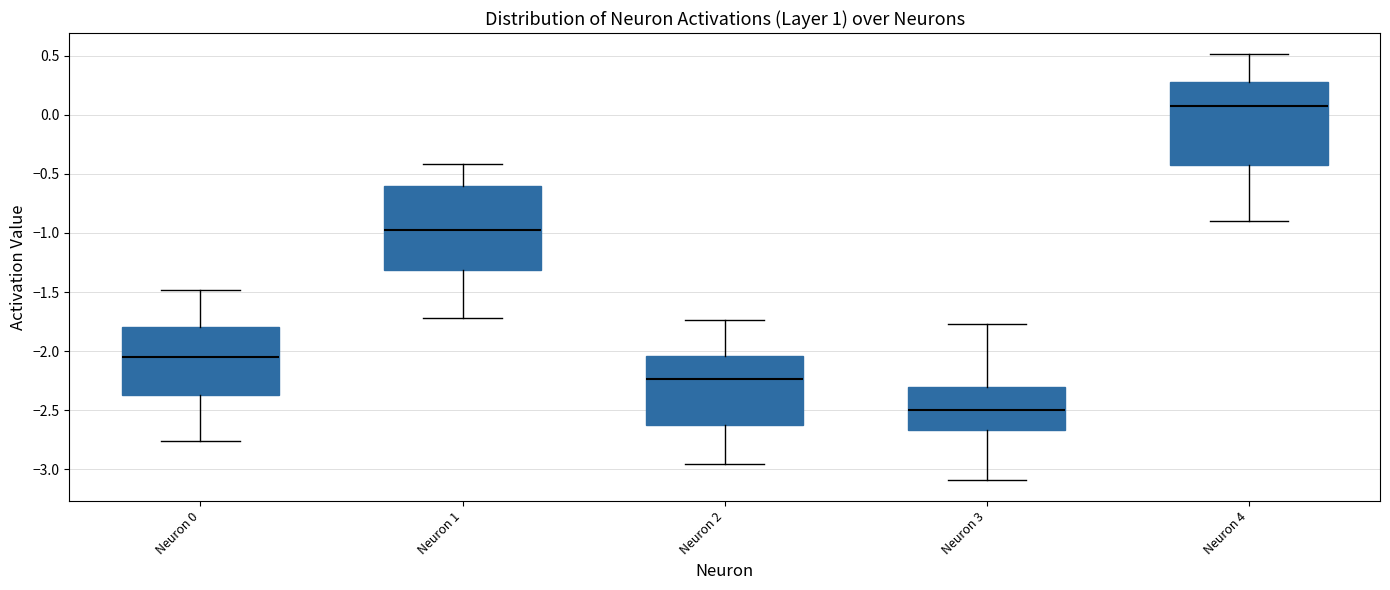

Reading left to right, read every box against the y-axis: the position of its median line, the range the box covers, and the ends of its whiskers. The values are not printed on the chart, so give them approximately, as read against the axis.

Neuron 0: median -2.05, box -2.35 to -1.80, whiskers -2.75 to -1.50
Neuron 1: median -1.00, box -1.30 to -0.60, whiskers -1.70 to -0.40
Neuron 2: median -2.25, box -2.65 to -2.05, whiskers -2.95 to -1.75
Neuron 3: median -2.50, box -2.65 to -2.30, whiskers -3.10 to -1.75
Neuron 4: median 0.10, box -0.40 to 0.30, whiskers -0.90 to 0.50